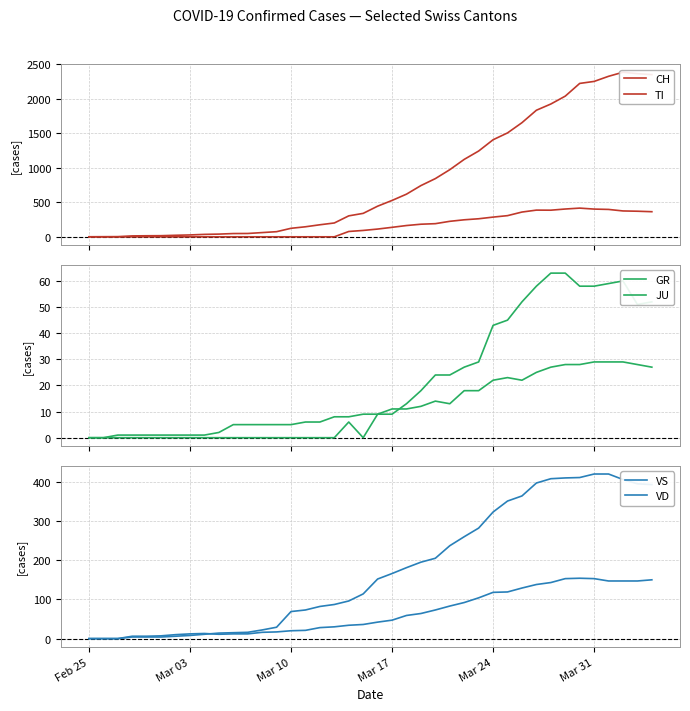

How many values in VS are above zero?

37